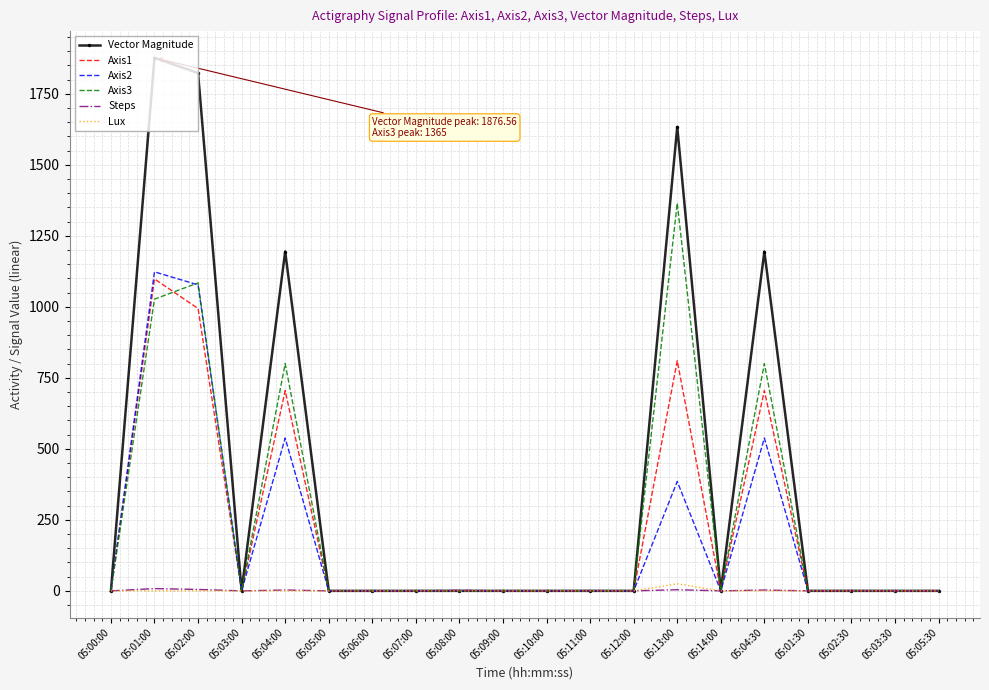

Where is the first local minimum for Vector Magnitude?

05:03:00